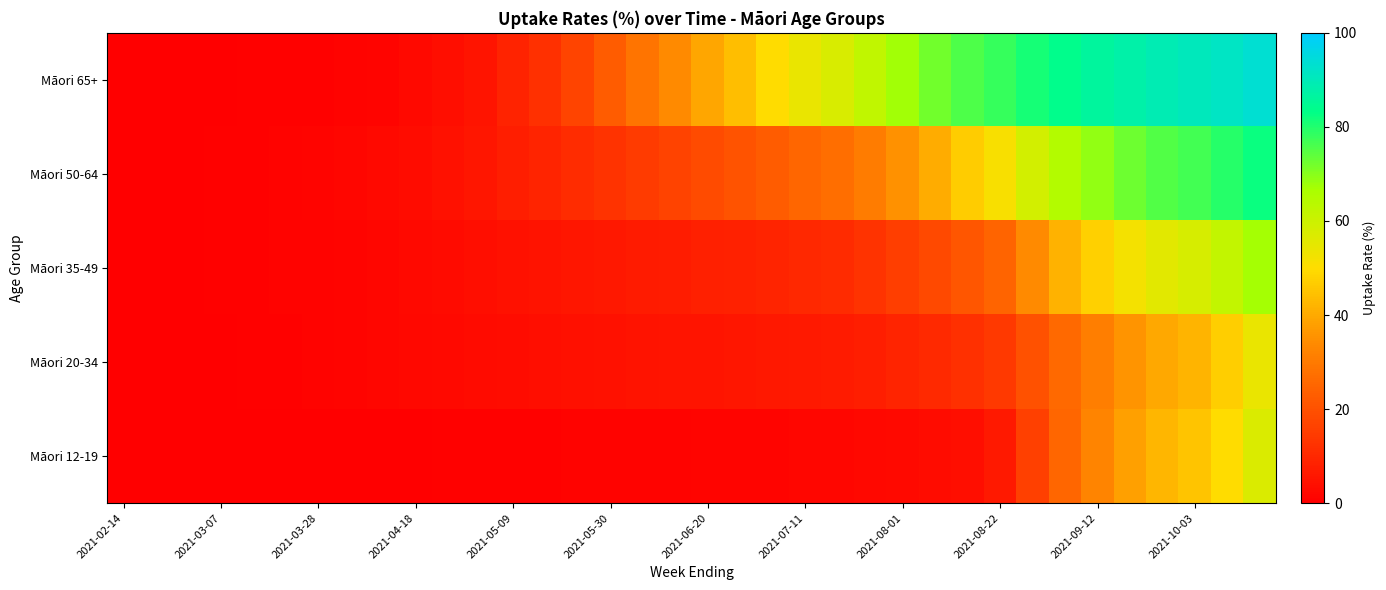

Which series has the largest range (max minus min)?

Māori 65+